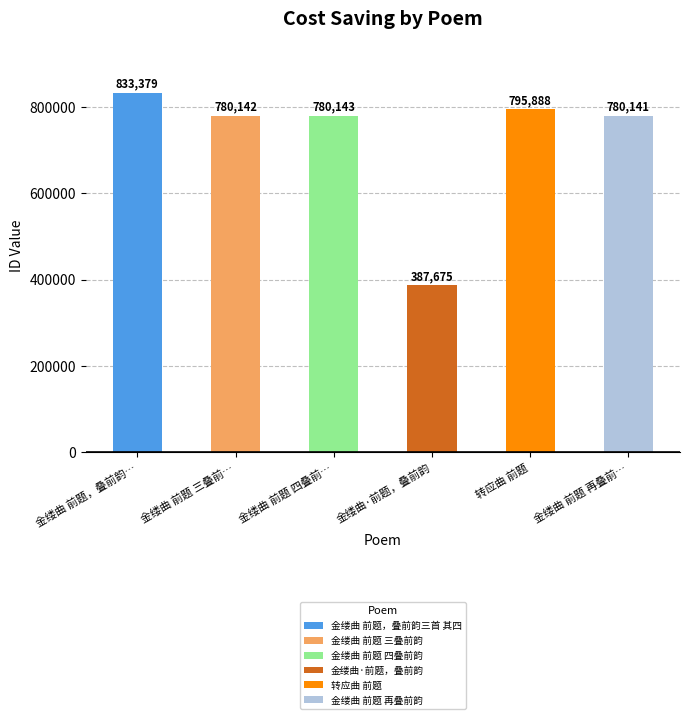

Which has a higher value, 金缕曲 前题，叠前韵… or 金缕曲 前题 再叠前…?

金缕曲 前题，叠前韵…